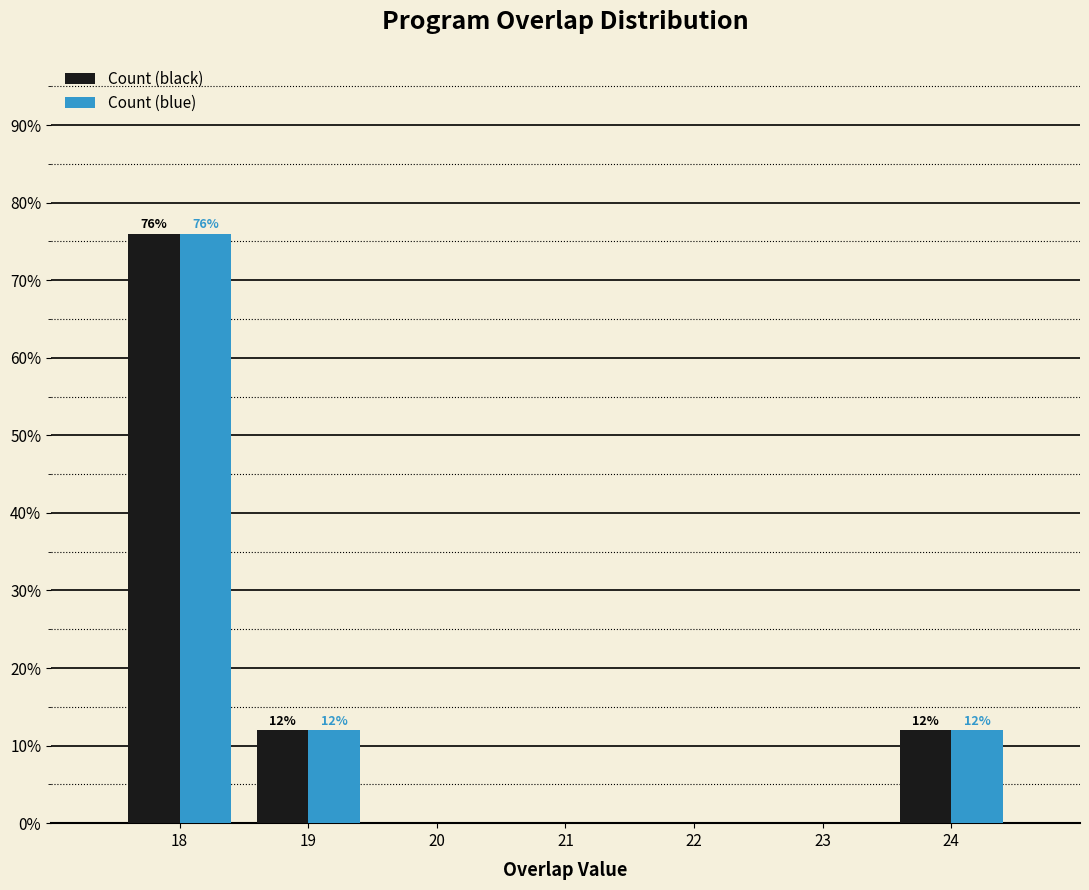

Reading right to left, what are all the values shown in this chart?

Count (black): 24=12	23=0	22=0	21=0	20=0	19=12	18=76
Count (blue): 24=12	23=0	22=0	21=0	20=0	19=12	18=76